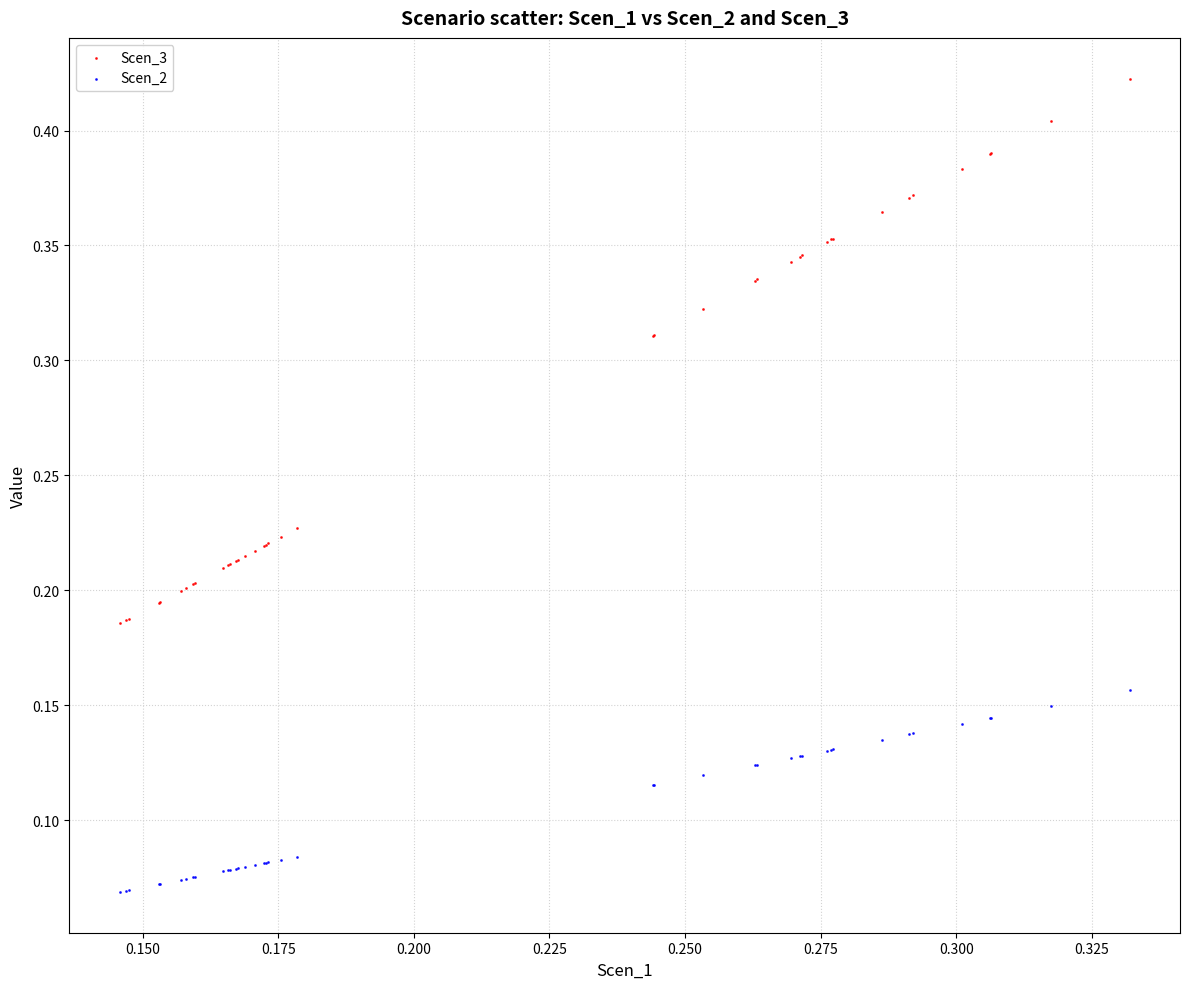

Which series has the largest Y range (max minus min)?

Scen_3